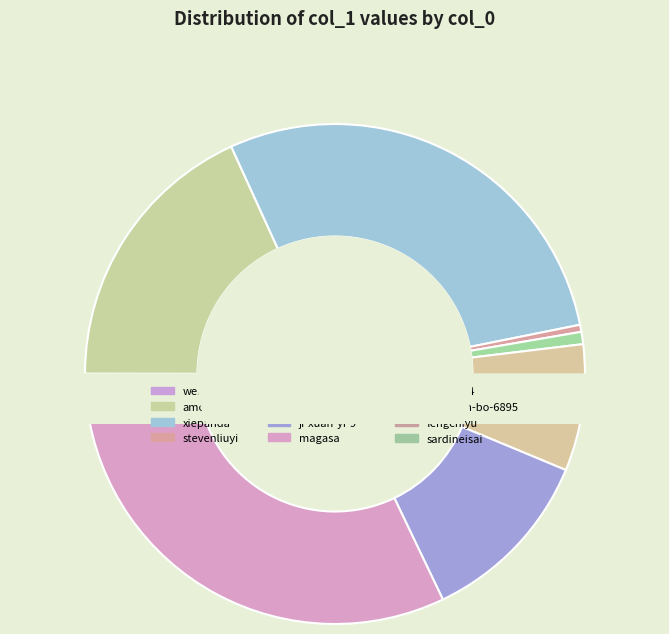

How many segments does this pie chart have?

12